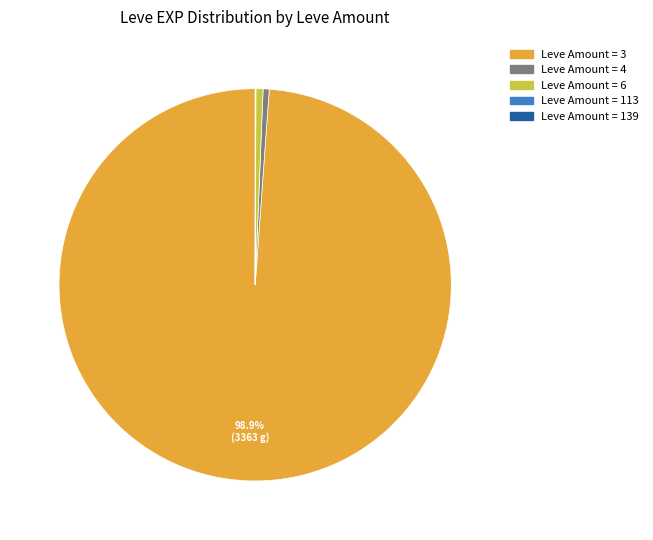

Is there a majority slice in this chart?

Yes